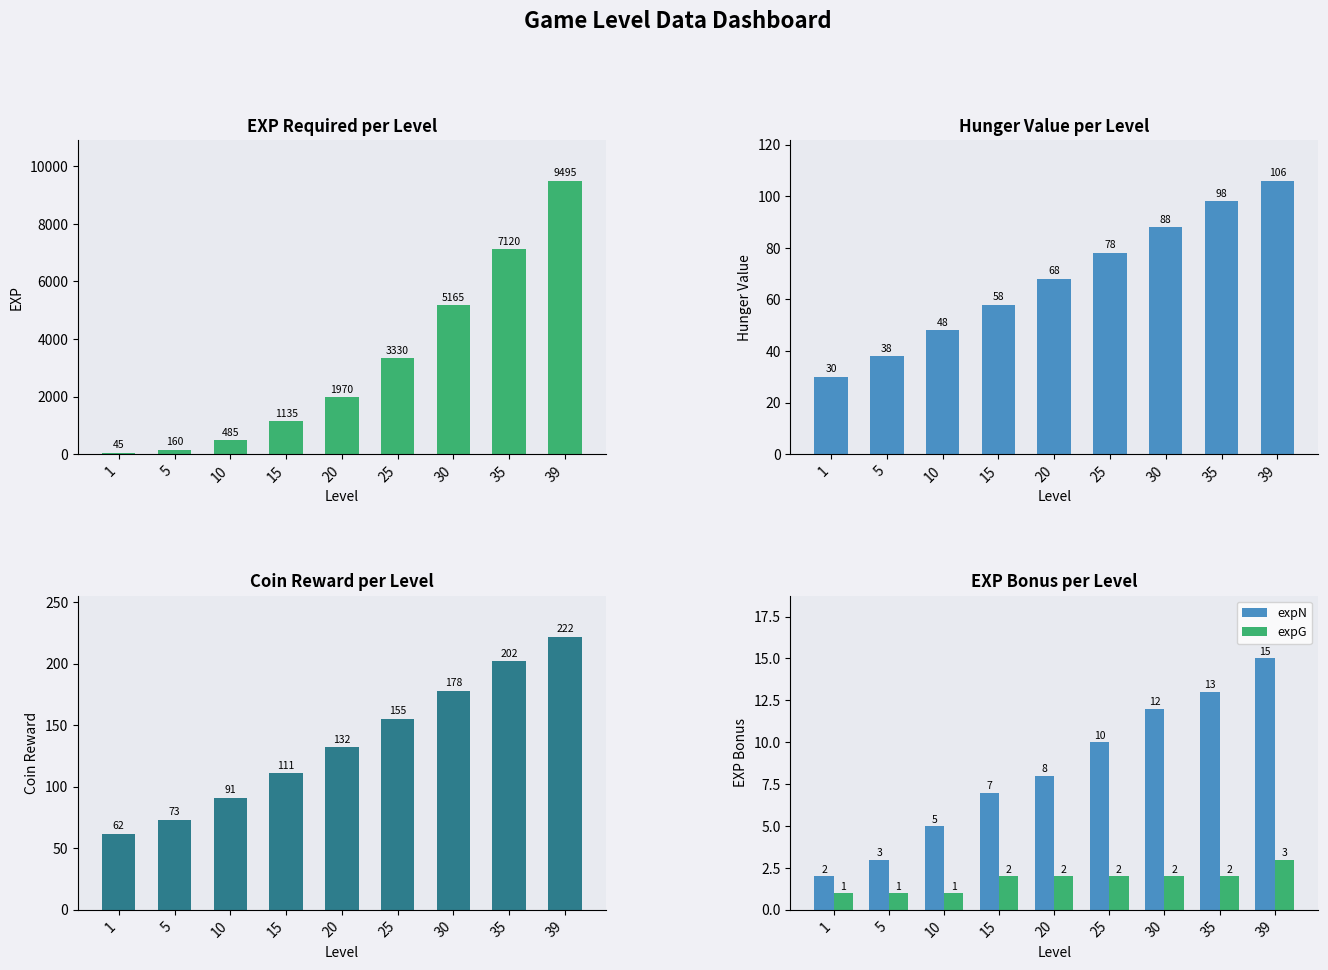

True or false: expN has a value of 21 at 39.

False